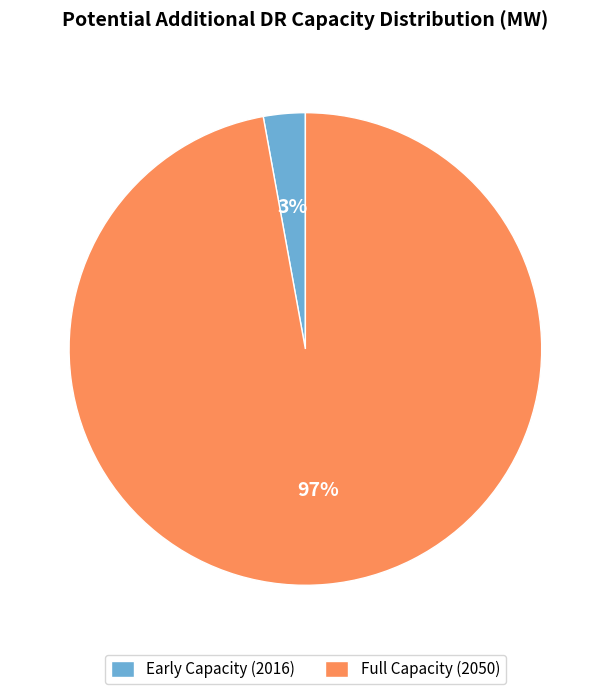

Which slice is the largest?

Full Capacity (2050)